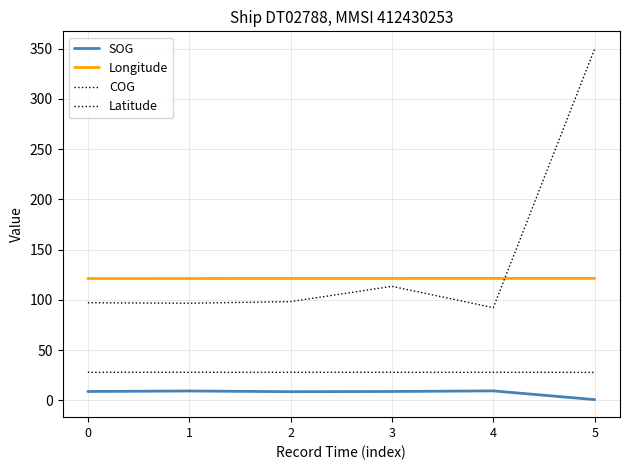

Reading left to right, extract all data points from this chart.

SOG: 0=8.7	1=9.2	2=8.5	3=8.7	4=9.3	5=0.6
Longitude: 0=121.2	1=121.2	2=121.3	3=121.3	4=121.3	5=121.3
COG: 0=97.1	1=96.6	2=98.2	3=113.4	4=92.2	5=349.9
Latitude: 0=27.8	1=27.8	2=27.8	3=27.8	4=27.8	5=27.7